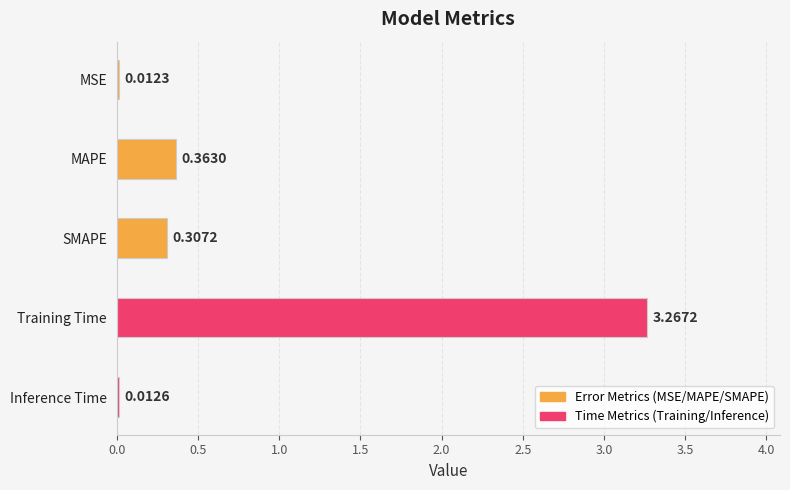

Which has a higher value, MSE or Inference Time?

Inference Time